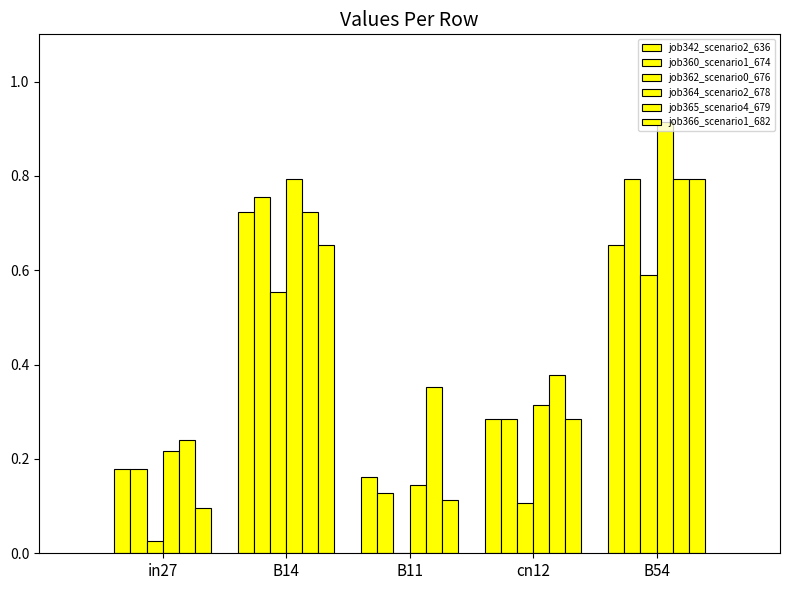

How many values in the job362_scenario0_676 series exceed 0?

4